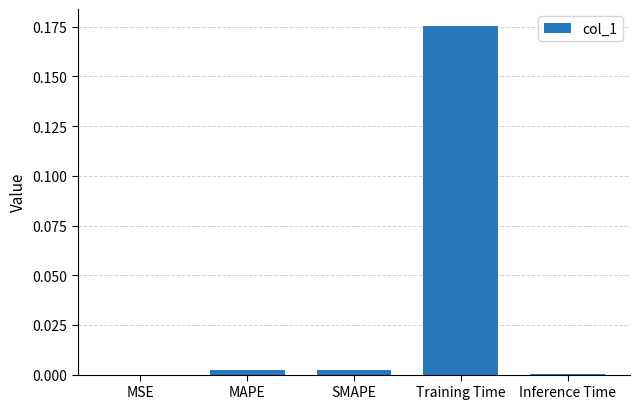

The chart shows a value of 0.0 at MSE. True or false?

True